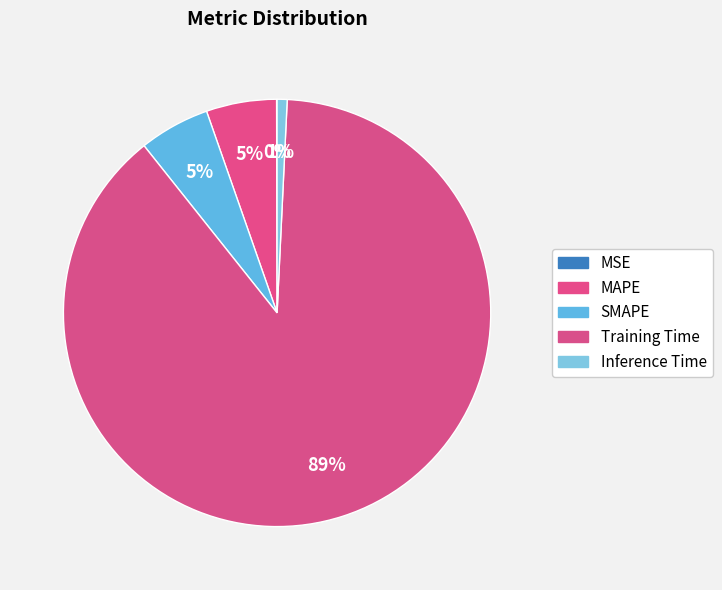

Which category has the biggest portion of the pie?

Training Time